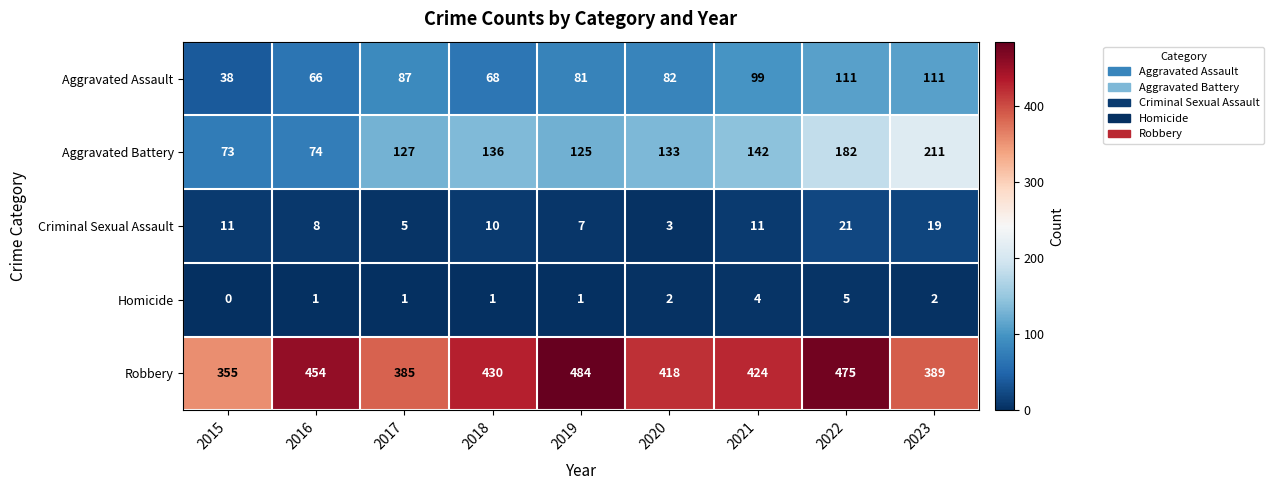

Read the Robbery value at 2015, to the nearest 10.

360